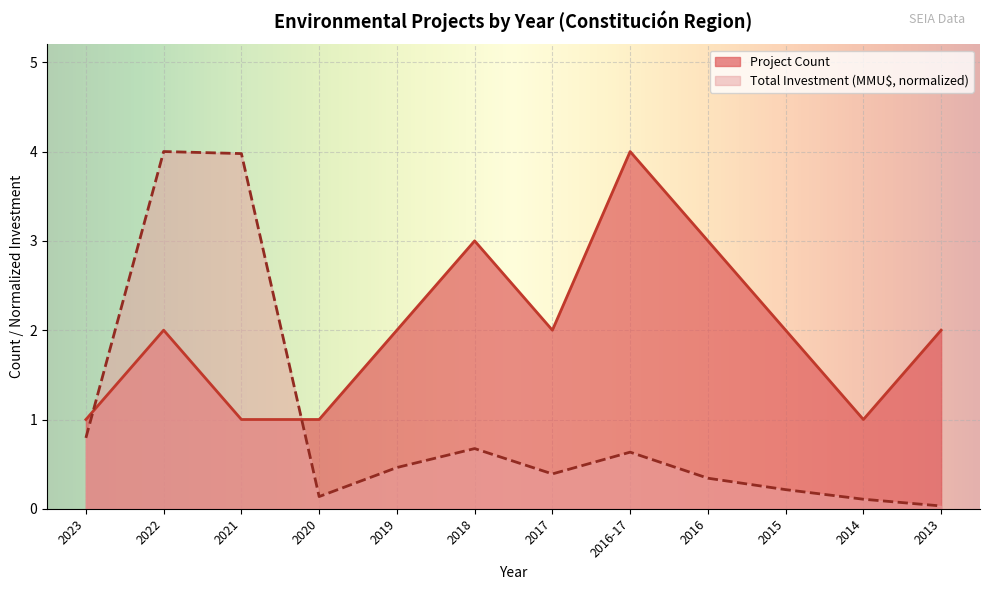

True or false: Total Investment (MMU$) and Project Count cross at least once.

True